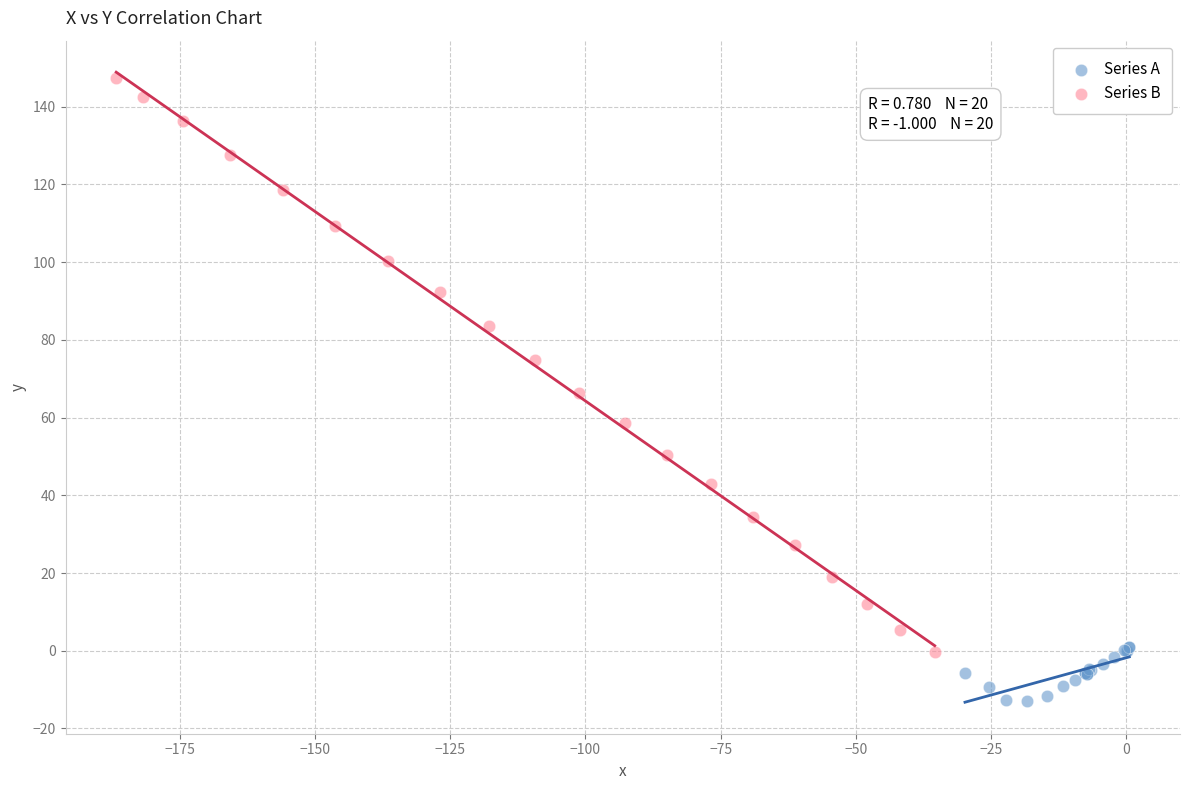

Which series reaches the minimum Y coordinate?

Series A